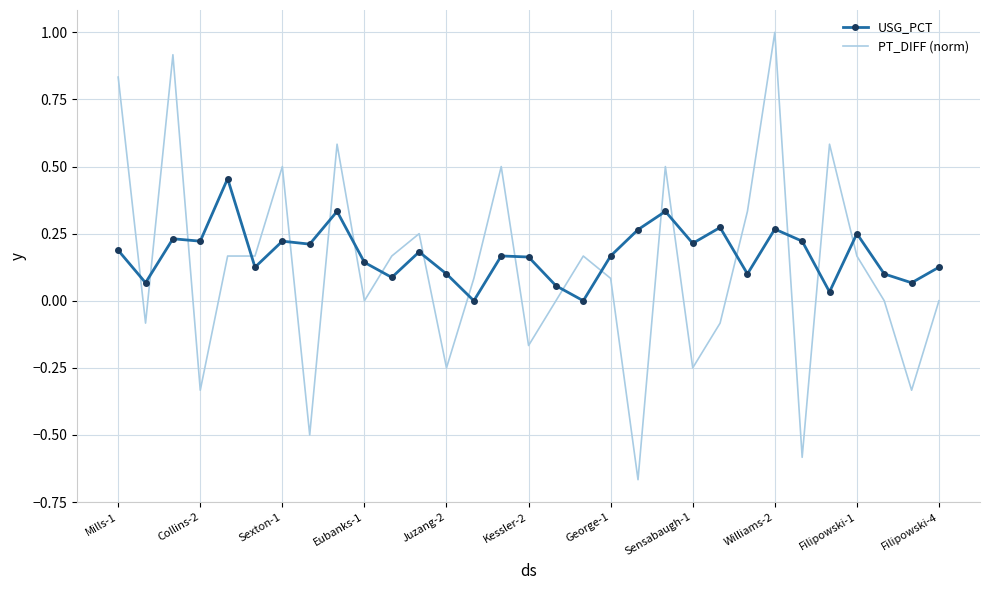

After their last crossing, which series has the higher values: USG_PCT or PT_DIFF (norm)?

USG_PCT